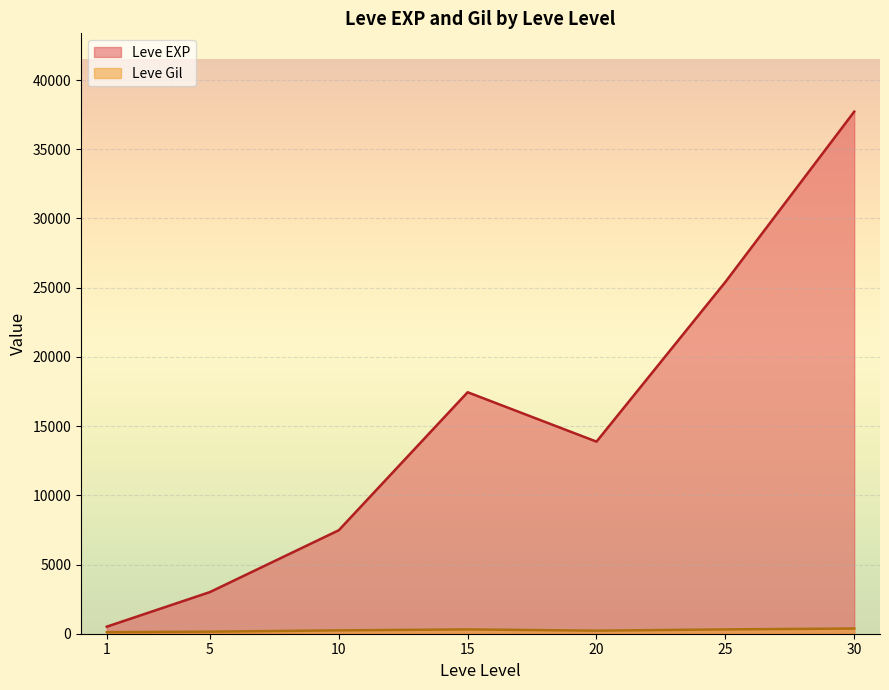

Rank the series by their maximum value, from highest to lowest.

Leve EXP, Leve Gil